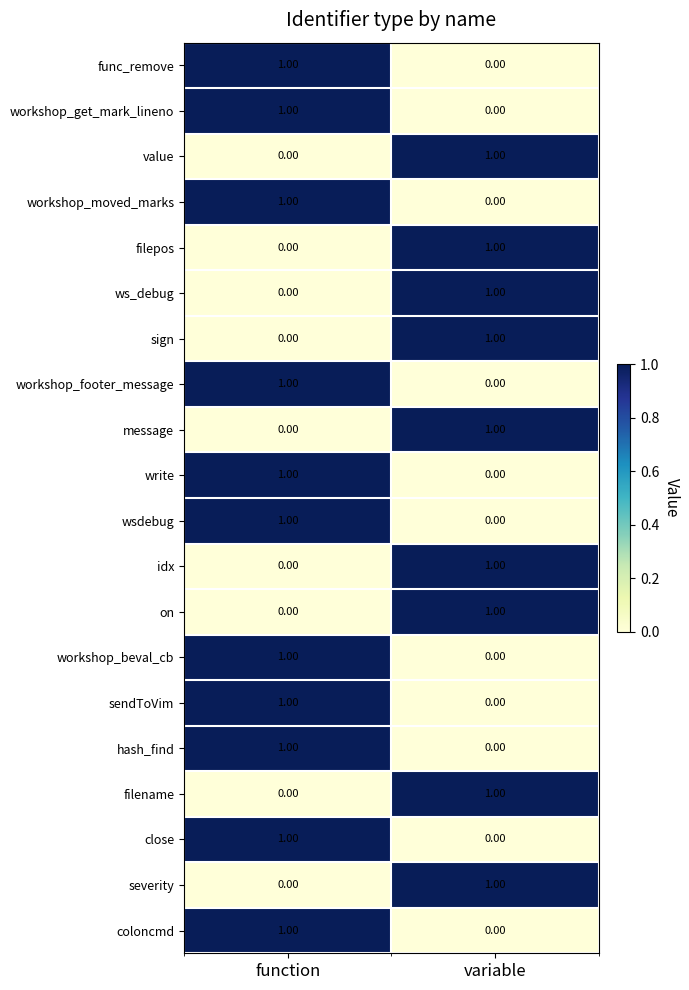

How many data points in workshop_get_mark_lineno are less than 1?

1